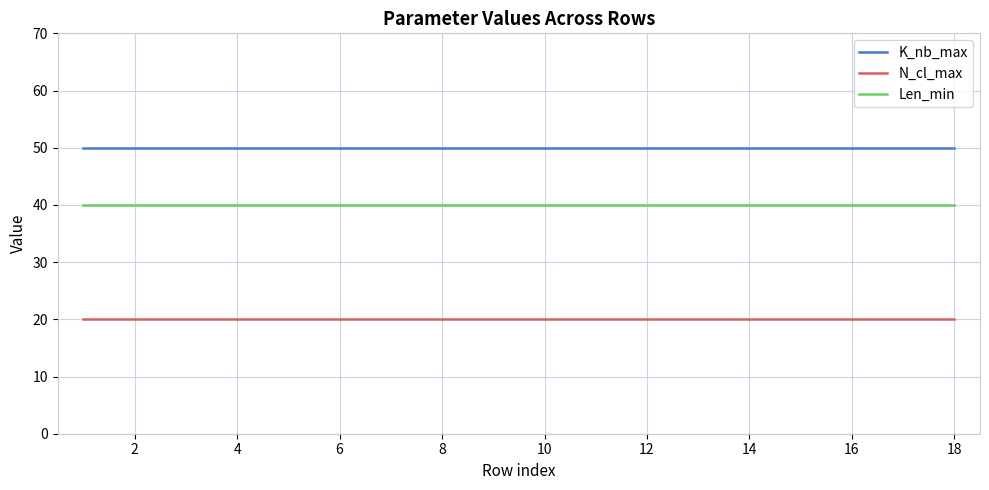

What is the highest value of the K_nb_max series?

50